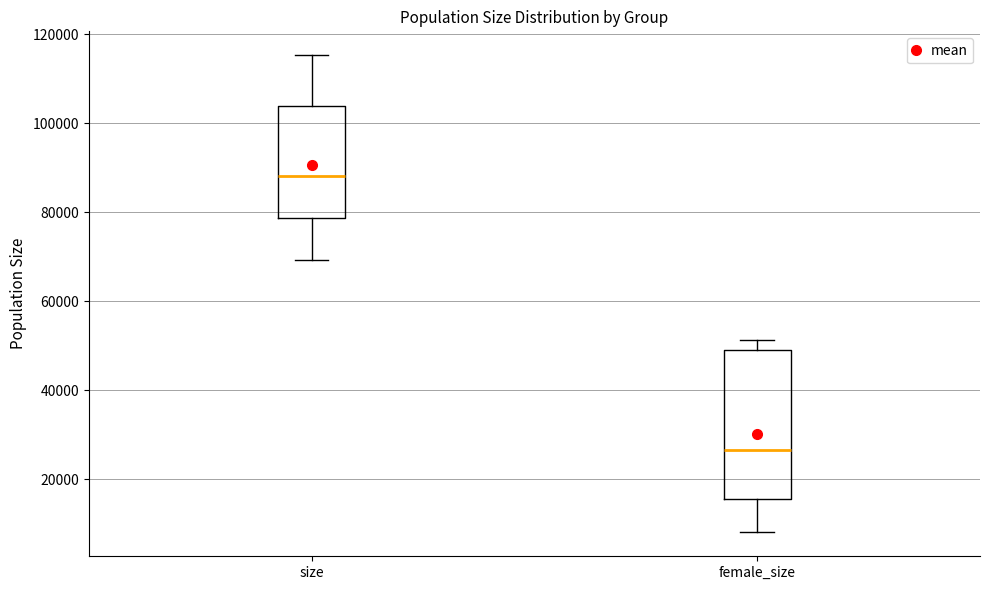

Where does the median line of the box for size sit on the y-axis? The values are not printed on the chart, so give them approximately, as read against the axis.

88000